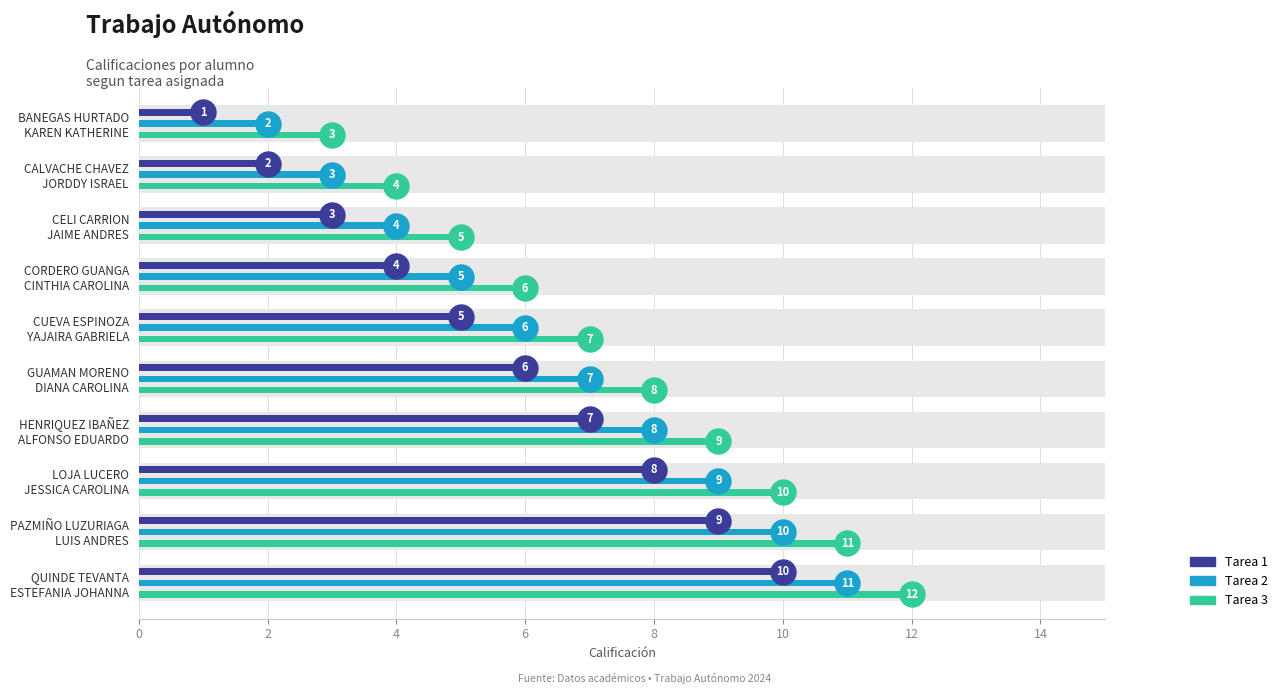

What is the value of the Tarea 1 bar at the 9th from the left?

9